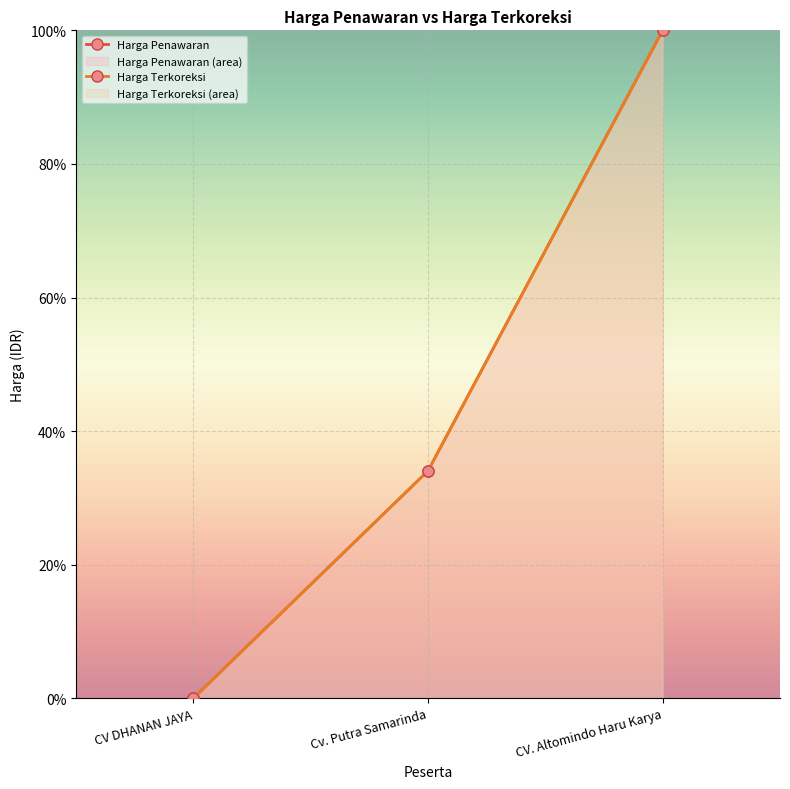

What is the average value of the Harga Penawaran series?

44.7